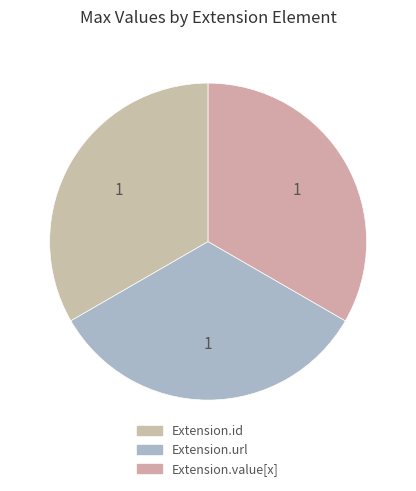

How many segments does this pie chart have?

3